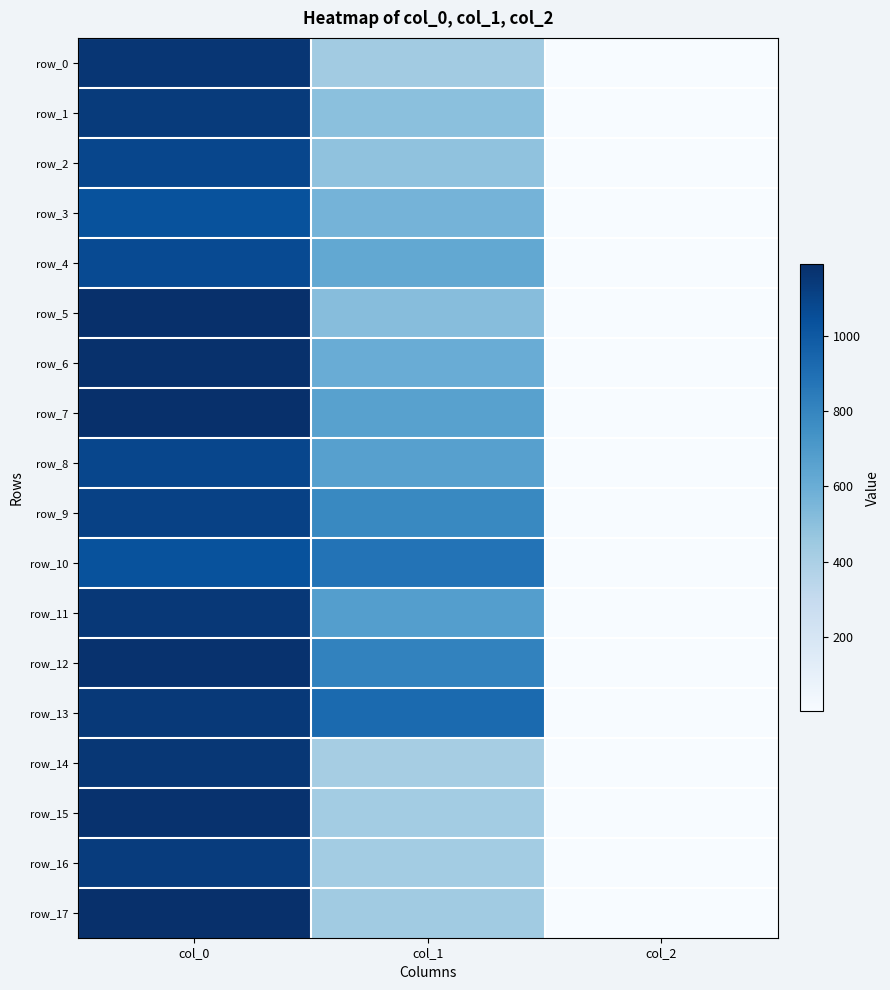

What is the average value of the row_0 series?

531.3